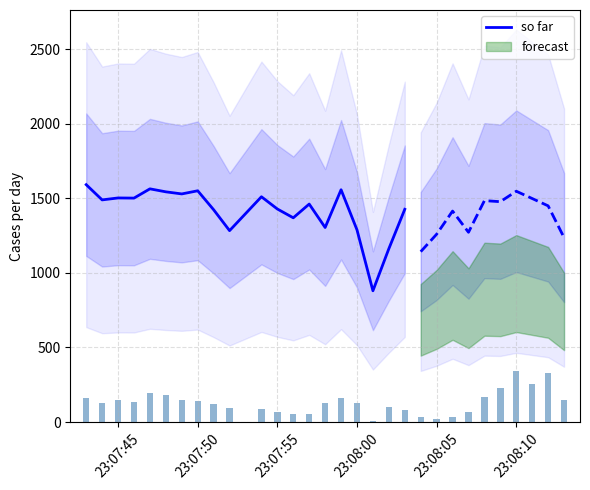

What is the greatest value displayed?

1591